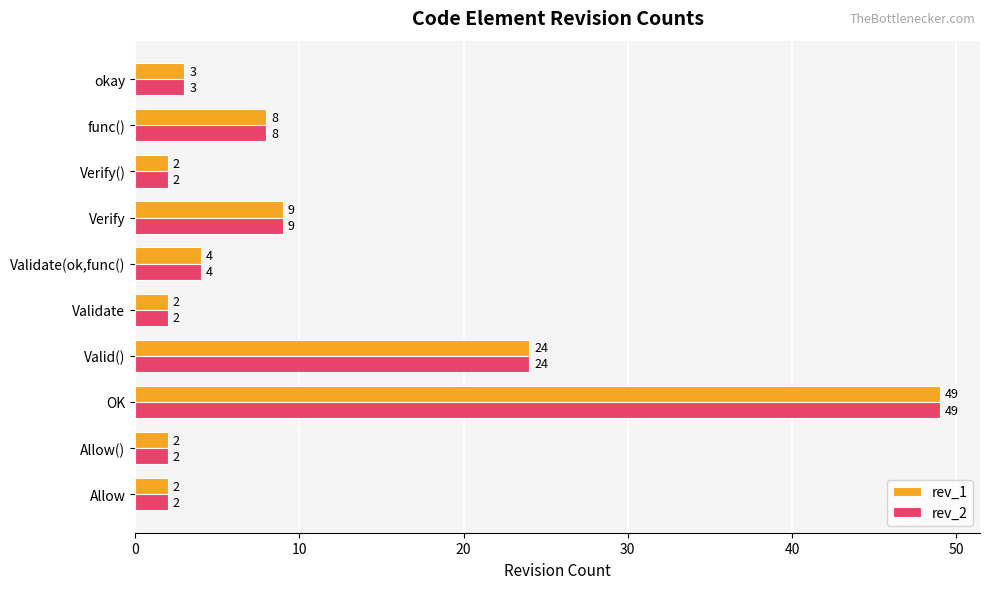

What is the sum of all rev_1 values?

105